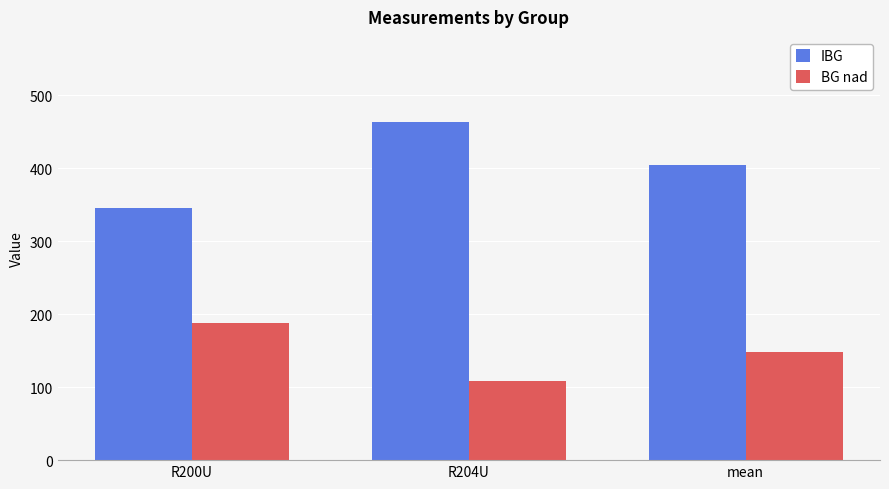

At how many categories does at least one series exceed 355?

2